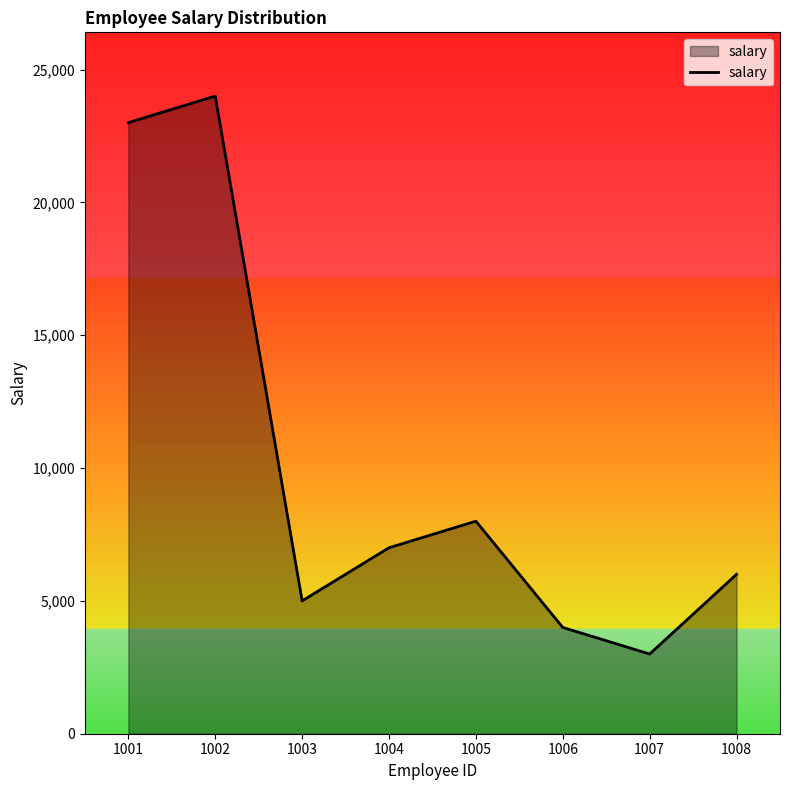

Rank the categories by value from lowest to highest.

1007, 1006, 1003, 1008, 1004, 1005, 1001, 1002